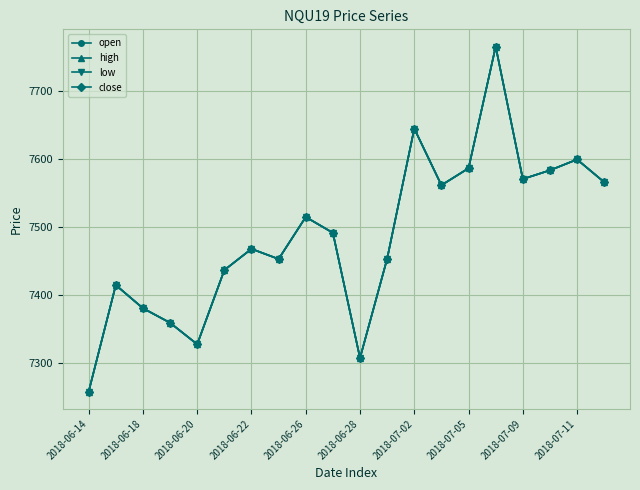

What is the average value of the low series?

7487.2